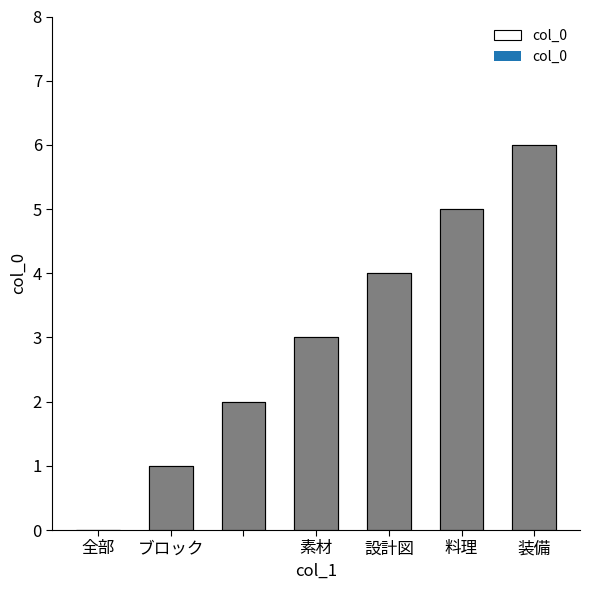

What is the value of the 3rd bar from the left?

2